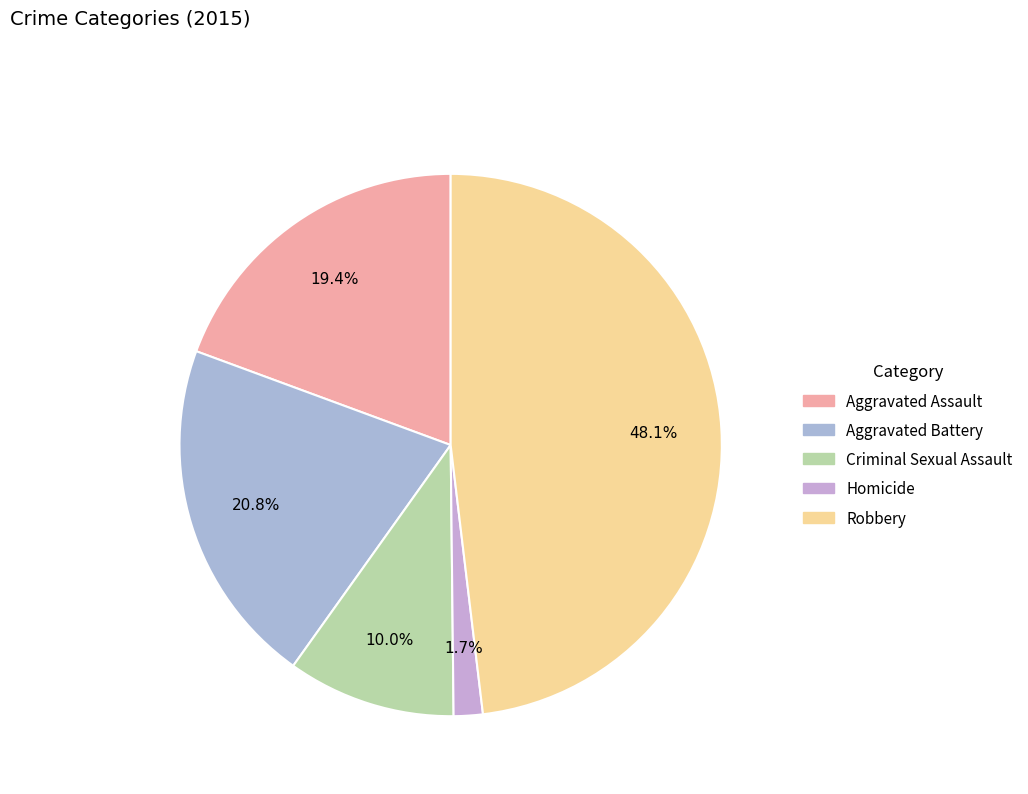

True or false: Criminal Sexual Assault accounts for 10% of the total.

True